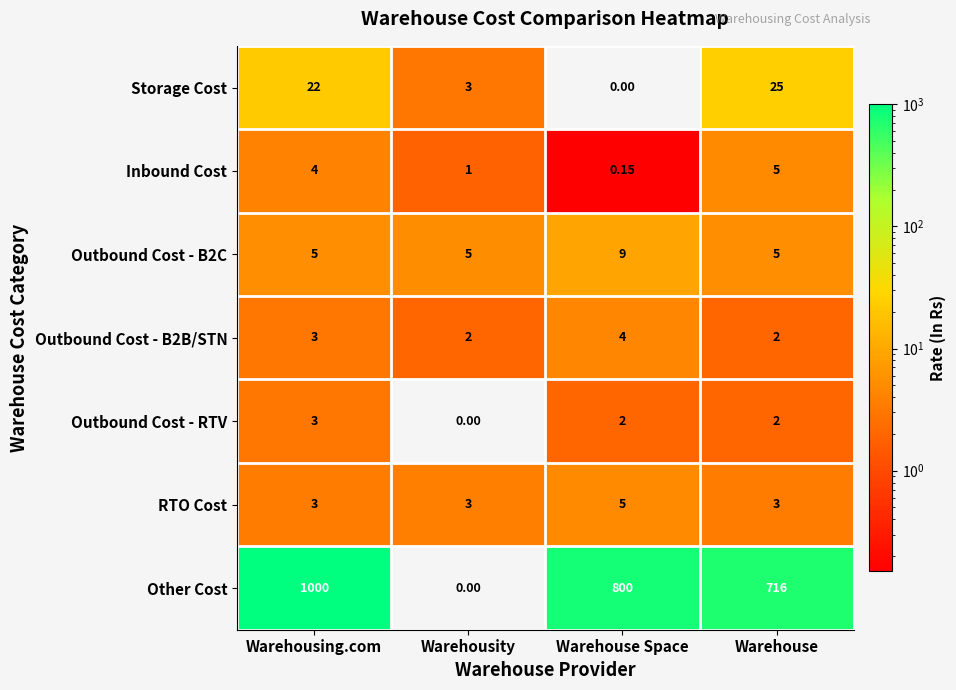

At which label is Outbound Cost - RTV closest to 1?

Warehousity